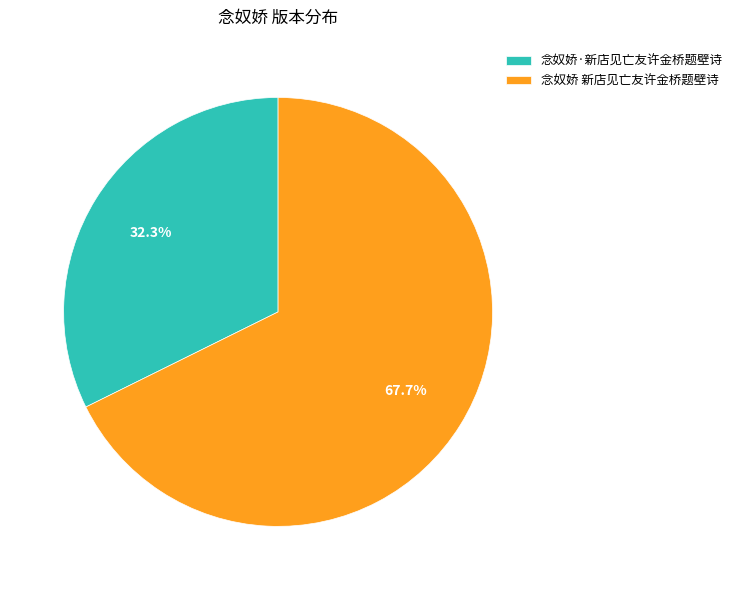

What percentage is NOT represented by 念奴娇·新店见亡友许金桥题壁诗?

67.7%